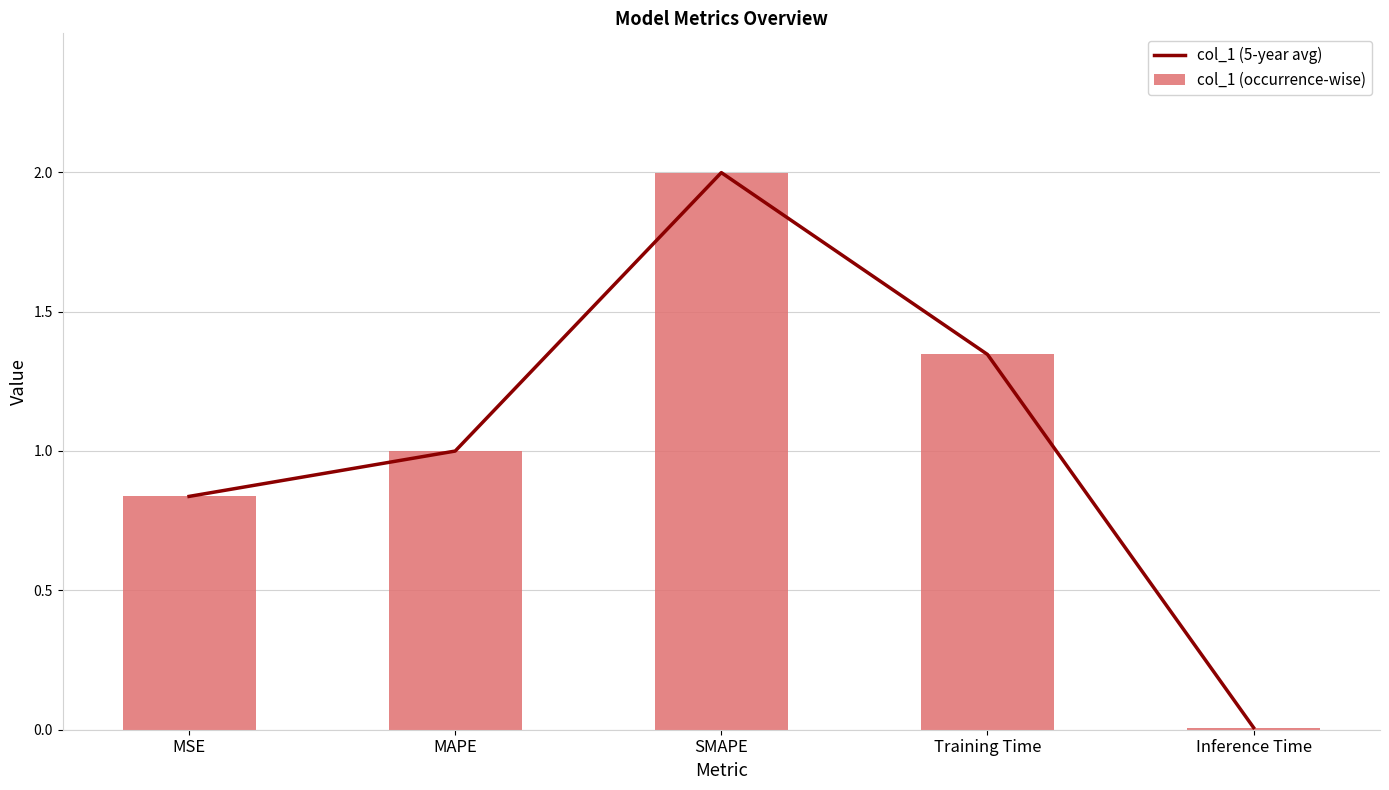

Rank the series by their maximum value, from lowest to highest.

col_1 (5-year avg), col_1 (occurrence-wise)